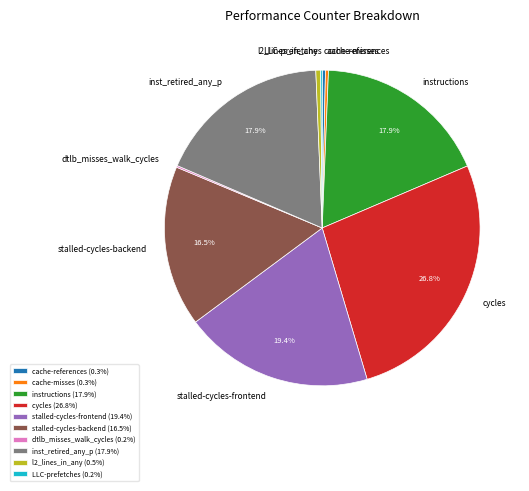

Is cache-references the majority of the pie?

No